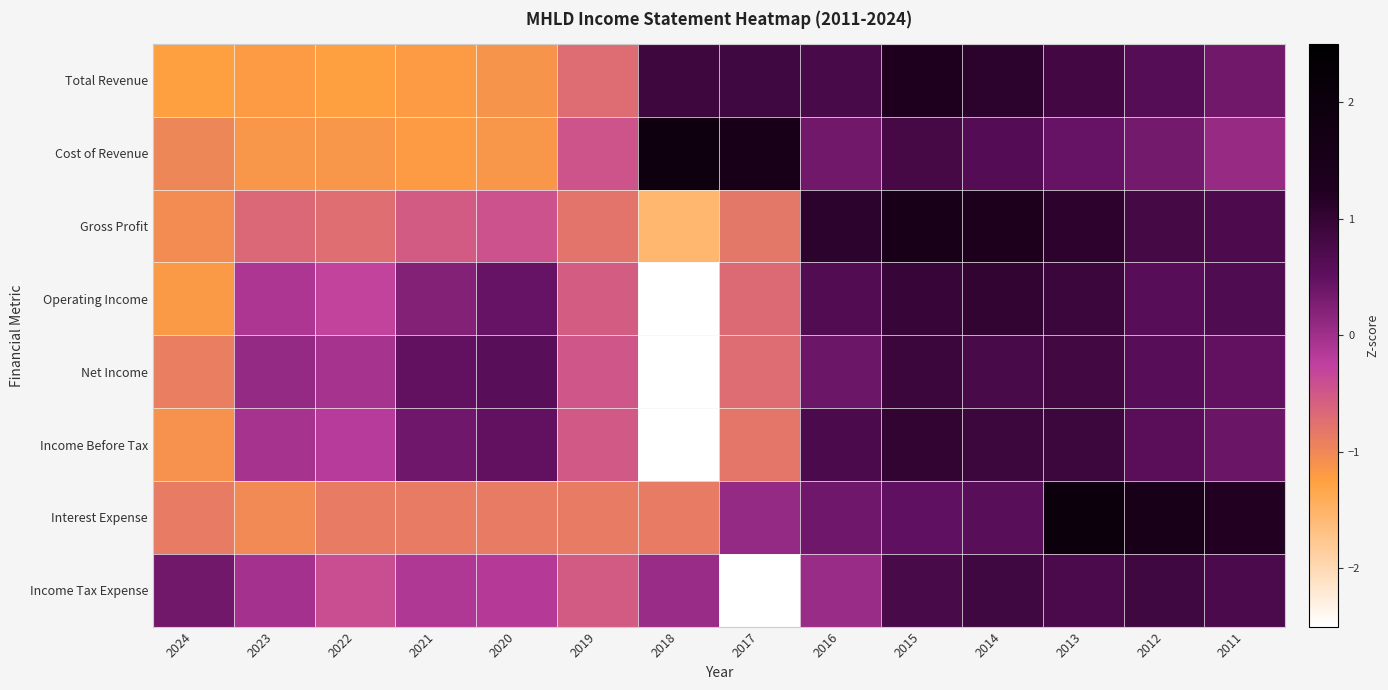

Reading left to right, transcribe all the data shown in this chart.

Total Revenue: 2024=-1.2	2023=-1.2	2022=-1.2	2021=-1.2	2020=-1.1	2019=-0.7	2018=0.9	2017=0.9	2016=0.8	2015=1.3	2014=1.1	2013=0.8	2012=0.6	2011=0.4
Cost of Revenue: 2024=-1.0	2023=-1.1	2022=-1.1	2021=-1.2	2020=-1.1	2019=-0.5	2018=1.9	2017=1.5	2016=0.4	2015=0.8	2014=0.6	2013=0.4	2012=0.3	2011=0.1
Gross Profit: 2024=-1.0	2023=-0.7	2022=-0.7	2021=-0.5	2020=-0.4	2019=-0.8	2018=-1.6	2017=-0.8	2016=1.1	2015=1.5	2014=1.4	2013=1.1	2012=0.8	2011=0.7
Operating Income: 2024=-1.2	2023=-0.1	2022=-0.3	2021=0.2	2020=0.4	2019=-0.6	2018=-2.7	2017=-0.7	2016=0.7	2015=1.0	2014=1.0	2013=0.9	2012=0.6	2011=0.7
Net Income: 2024=-0.9	2023=0.1	2022=-0.1	2021=0.5	2020=0.6	2019=-0.5	2018=-3.0	2017=-0.7	2016=0.4	2015=0.9	2014=0.8	2013=0.8	2012=0.6	2011=0.5
Income Before Tax: 2024=-1.1	2023=-0.0	2022=-0.2	2021=0.4	2020=0.5	2019=-0.5	2018=-2.8	2017=-0.8	2016=0.7	2015=1.0	2014=0.9	2013=0.9	2012=0.6	2011=0.4
Interest Expense: 2024=-0.9	2023=-1.0	2022=-0.9	2021=-0.9	2020=-0.9	2019=-0.9	2018=-0.9	2017=0.1	2016=0.4	2015=0.5	2014=0.6	2013=2.0	2012=1.5	2011=1.2
Income Tax Expense: 2024=0.4	2023=-0.0	2022=-0.4	2021=-0.1	2020=-0.2	2019=-0.5	2018=0.1	2017=-3.2	2016=0.1	2015=0.8	2014=0.9	2013=0.7	2012=0.9	2011=0.7